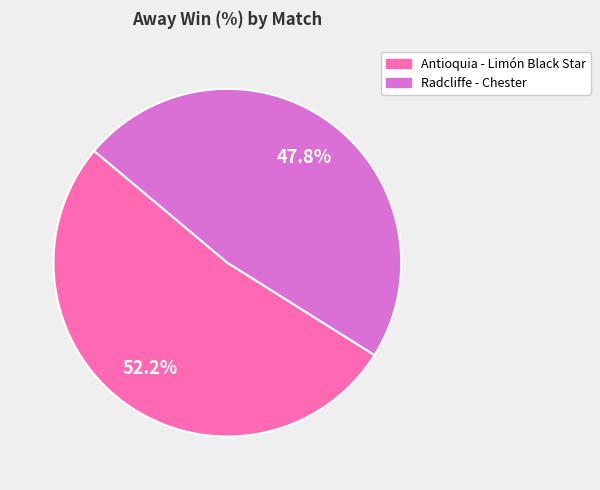

To the nearest percent, what is the average slice percentage?

50%